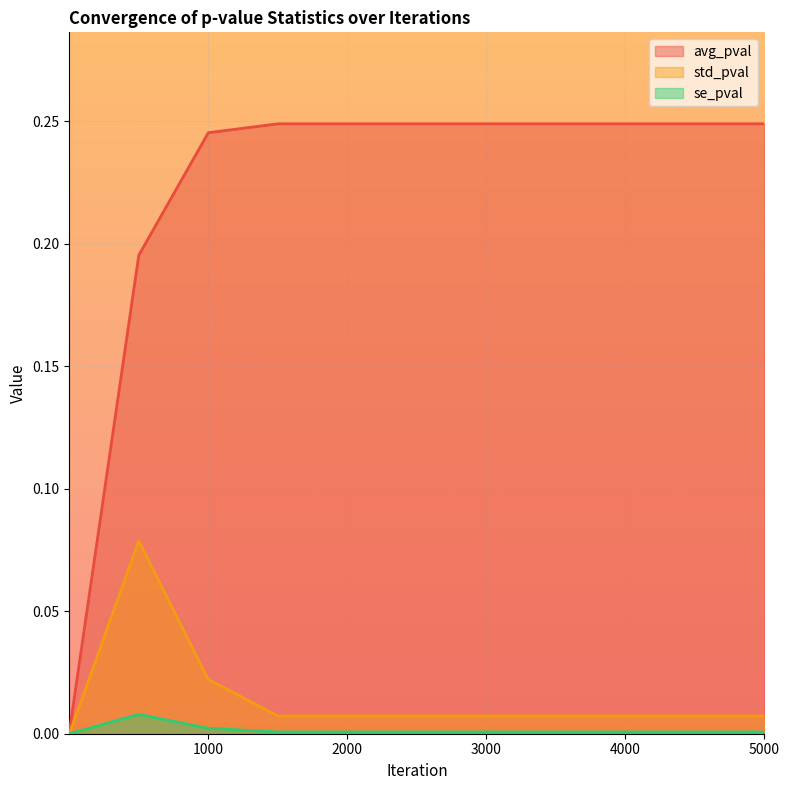

At how many categories does at least one series exceed 0?

11